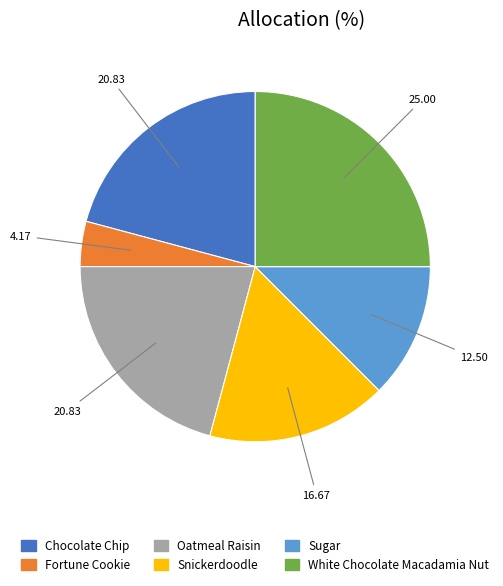

Which category has the smallest portion of the pie?

Fortune Cookie